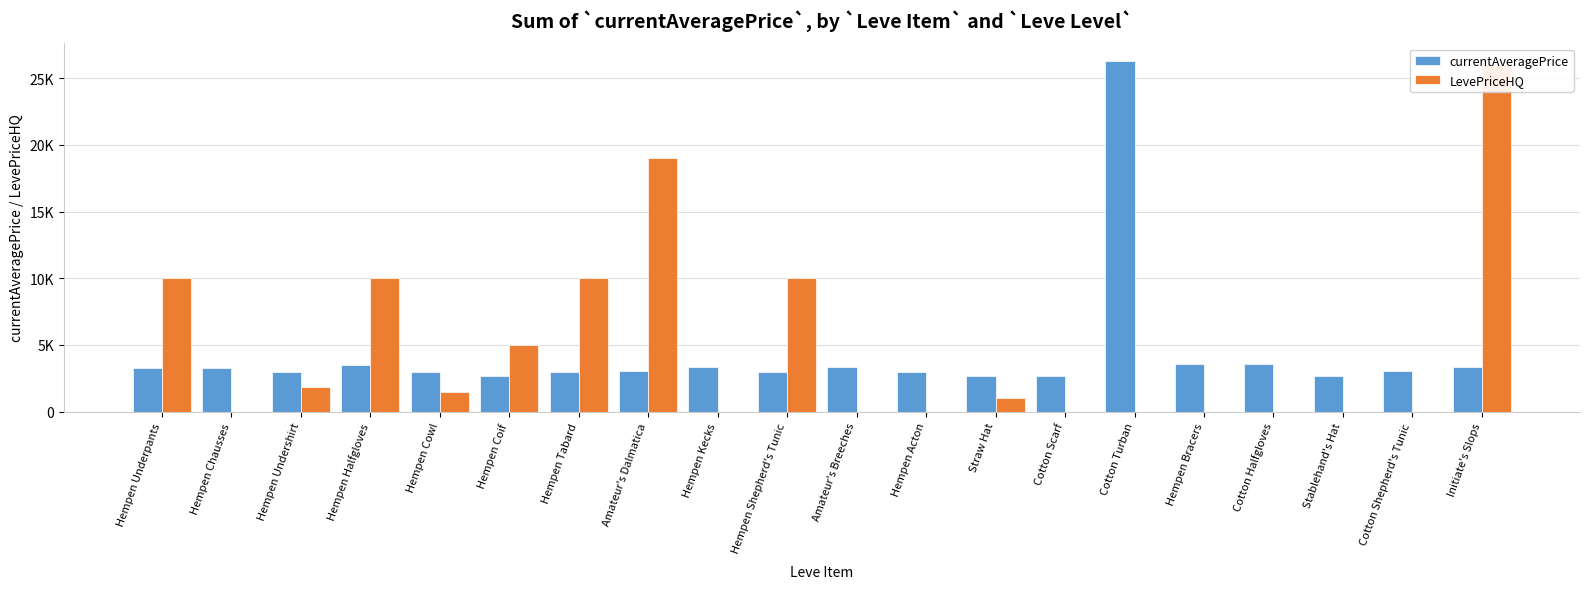

What is the sum of the currentAveragePrice values at Hempen Halfgloves and Hempen Tabard?

6514